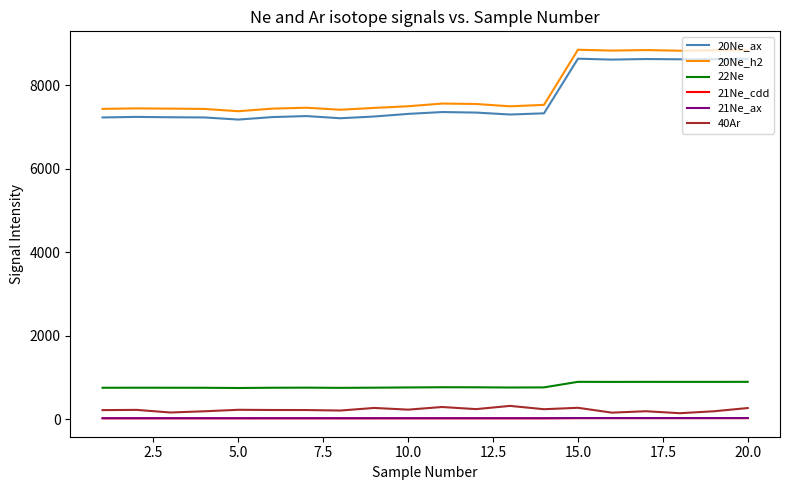

True or false: 21Ne_ax and 21Ne_cdd cross at least once.

False